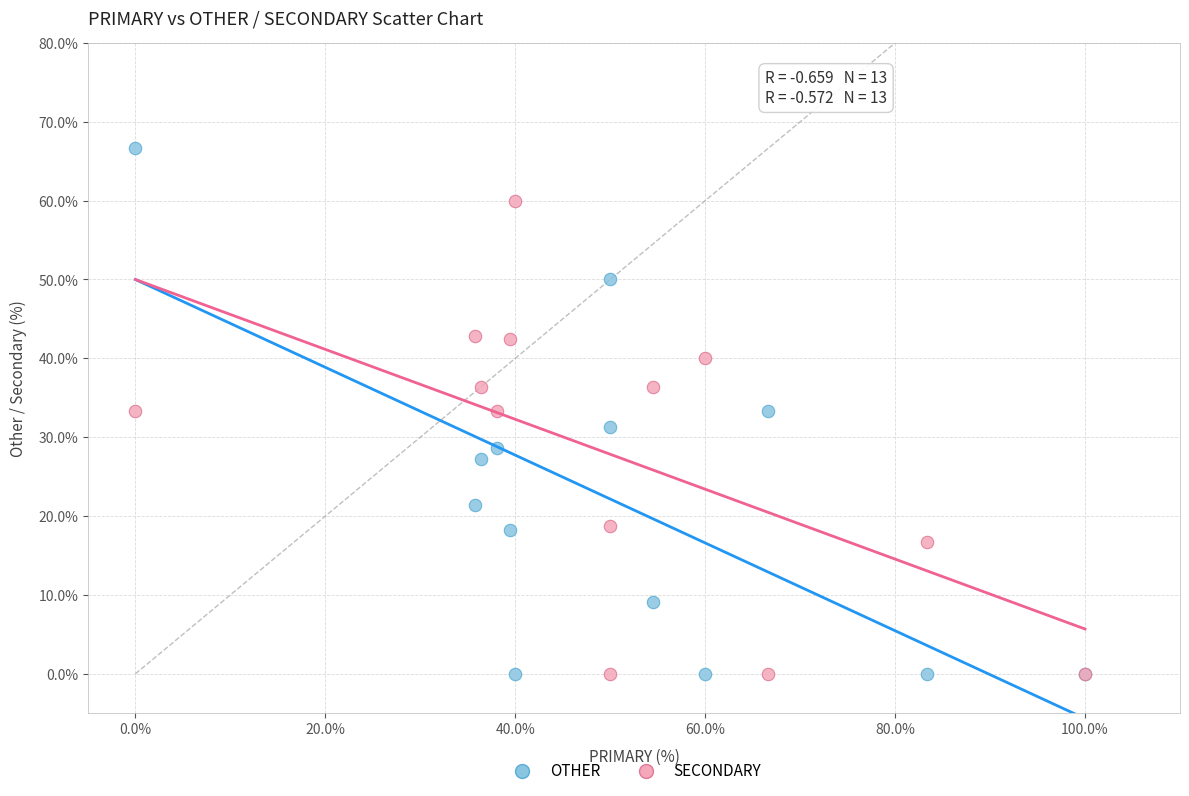

Which series has the largest Y range (max minus min)?

OTHER